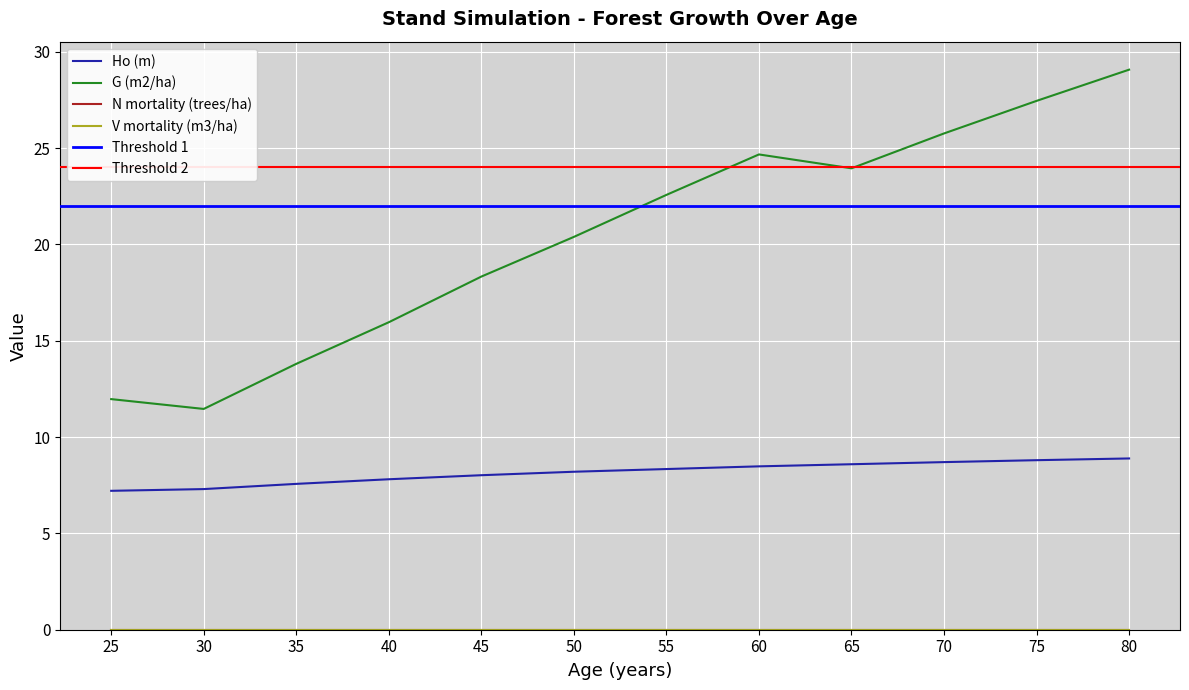

At which category is the sum across all series the highest?

80